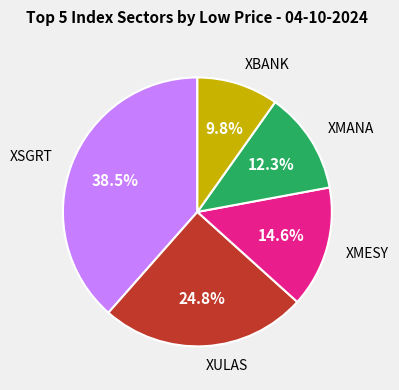

Is there a majority slice in this chart?

No